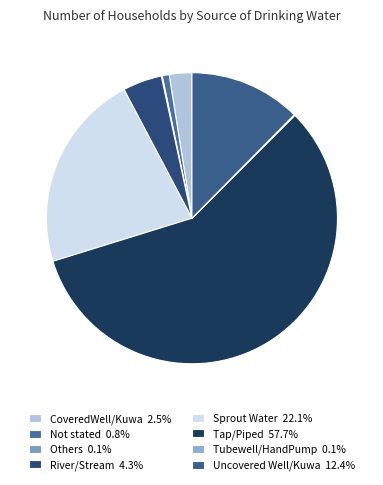

How many segments does this pie chart have?

8